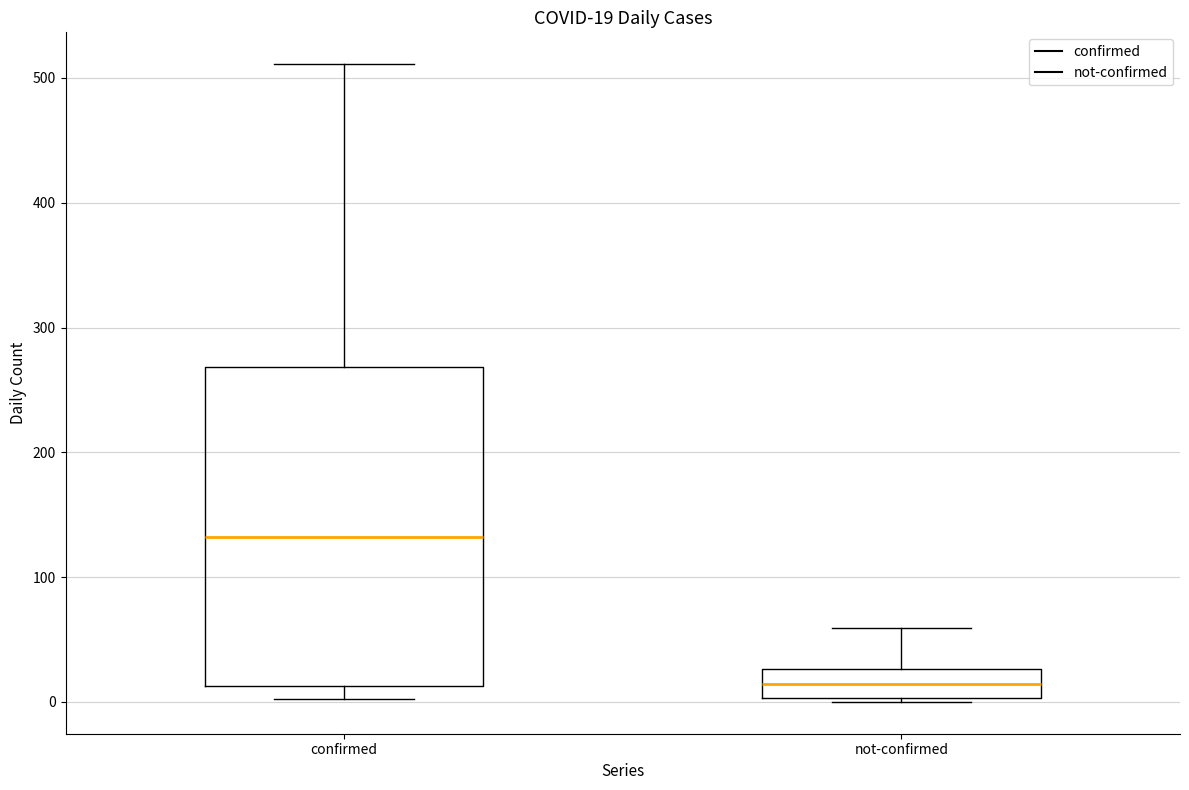

Which box has the lowest median line?

not-confirmed